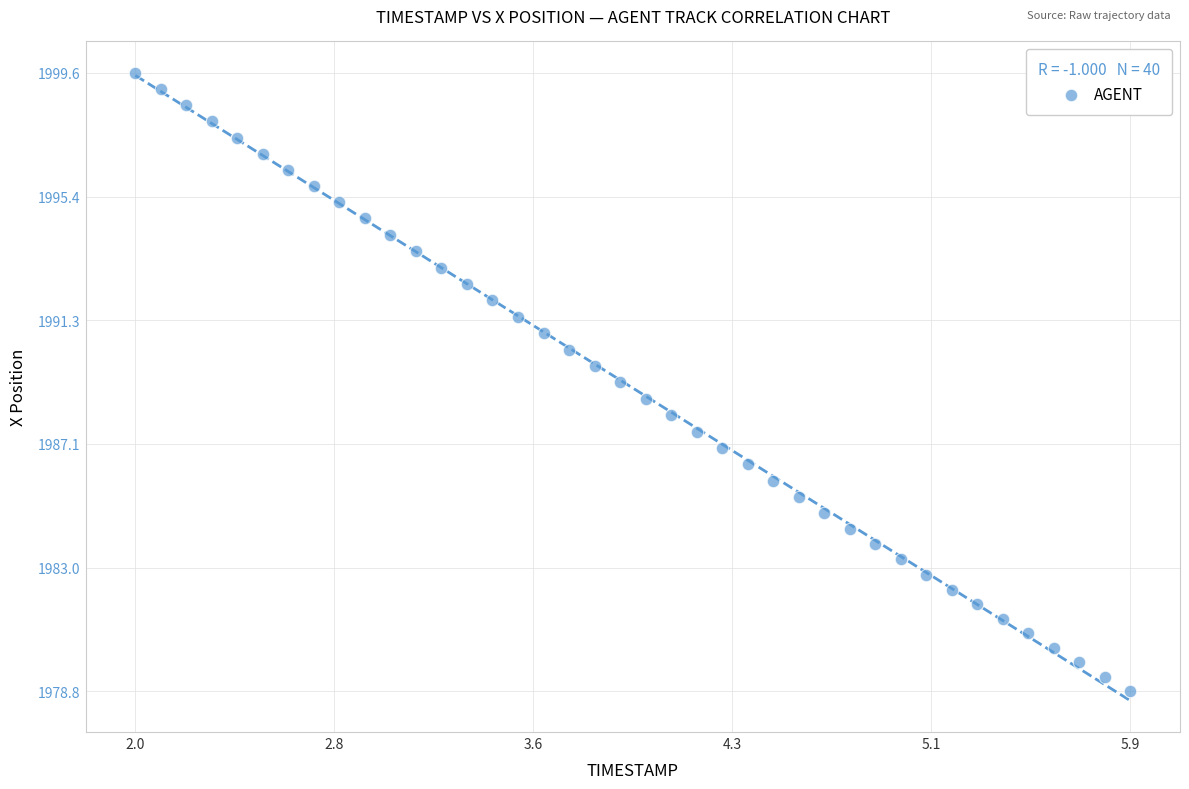

What is the range of X values (max minus min)?

3.9